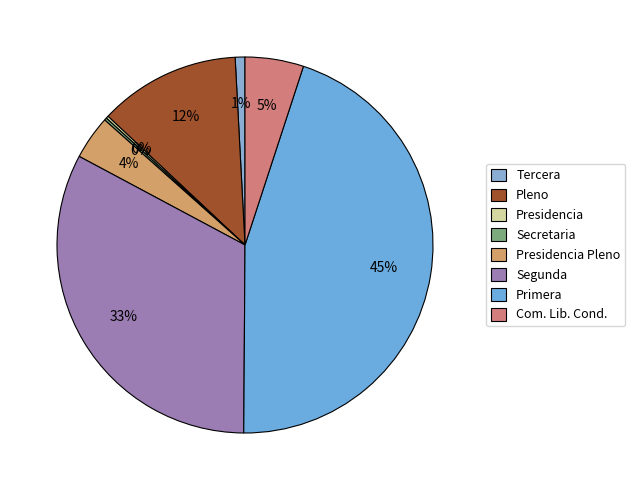

Is there any slice that represents more than half of the pie?

No